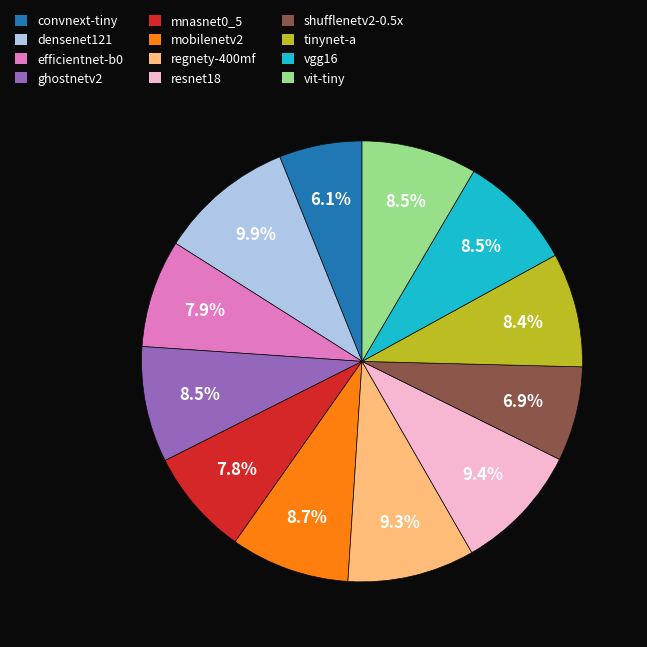

Which slice is the largest?

densenet121